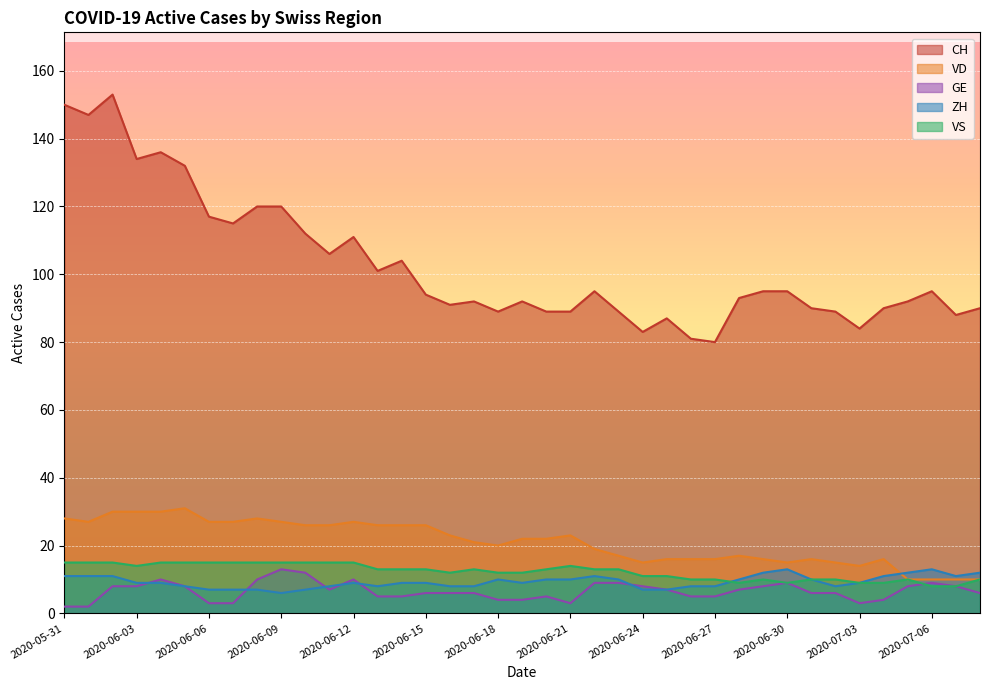

What is the difference between the maximum and minimum values in the VS series?

7